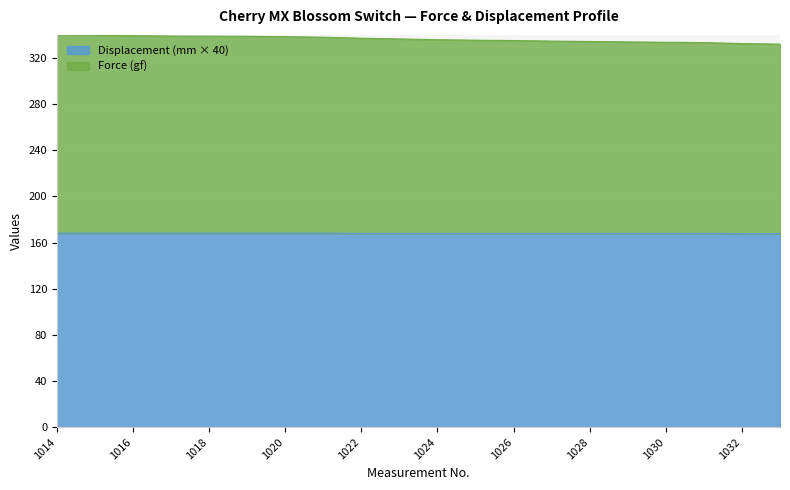

Rank the series by their average value, from highest to lowest.

Force (gf), Displacement (mm)